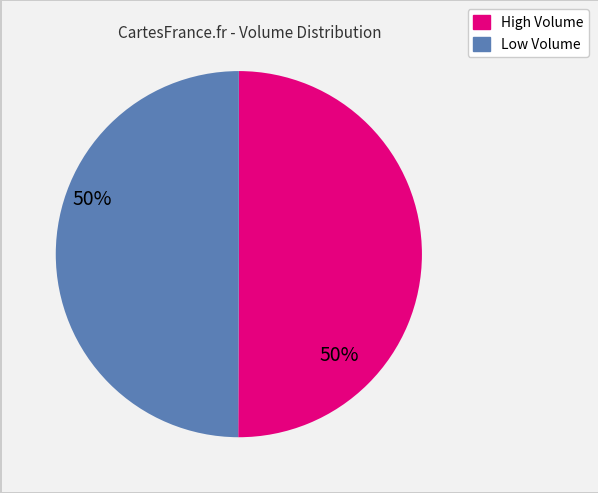

Count the number of slices in the pie.

2